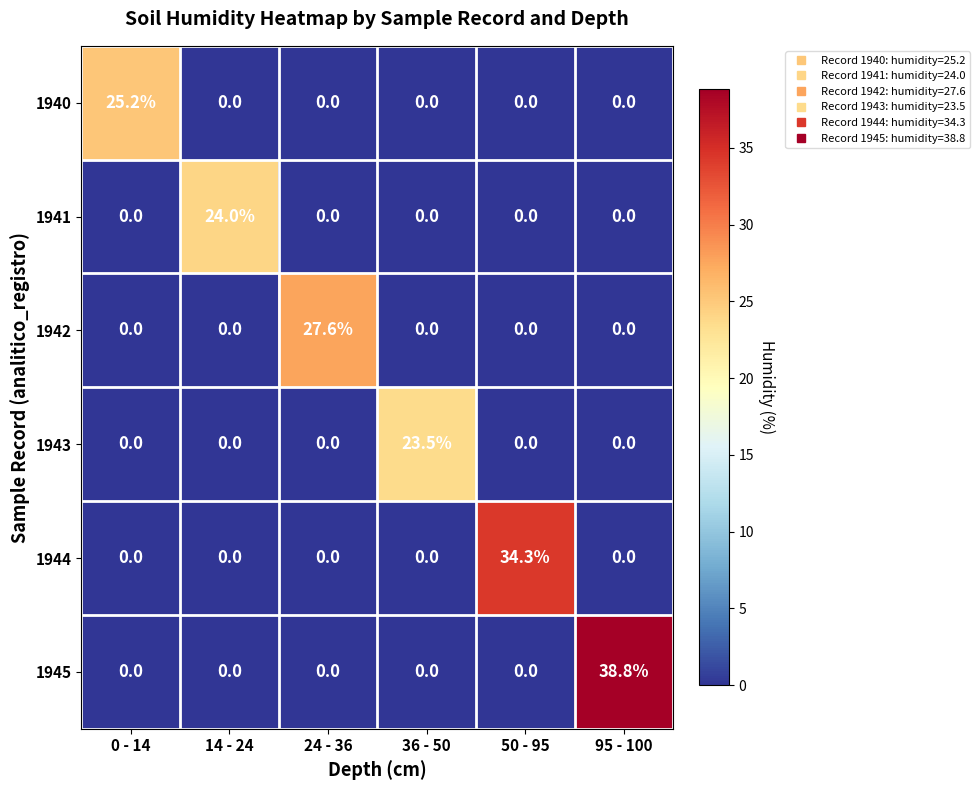

Which series has the largest total across all categories?

1945